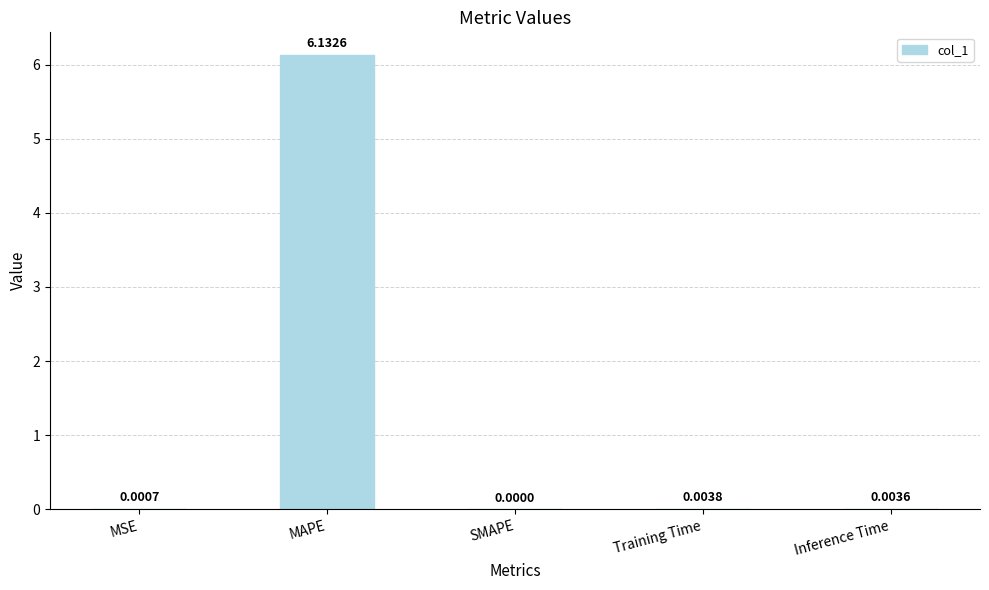

Between Inference Time and Training Time, which is larger?

Training Time